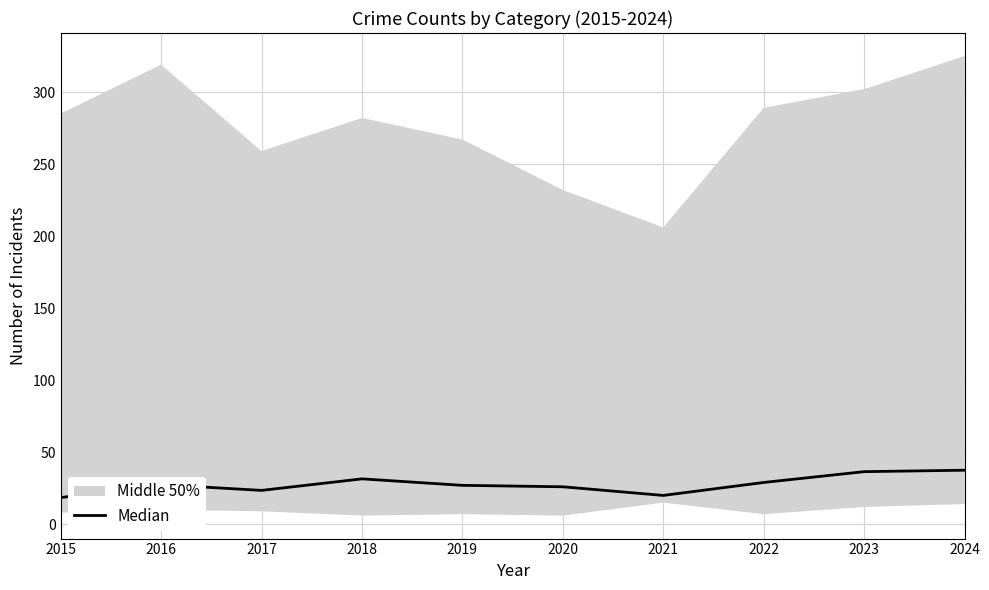

What is the value of the 10th point from the left?

37.5